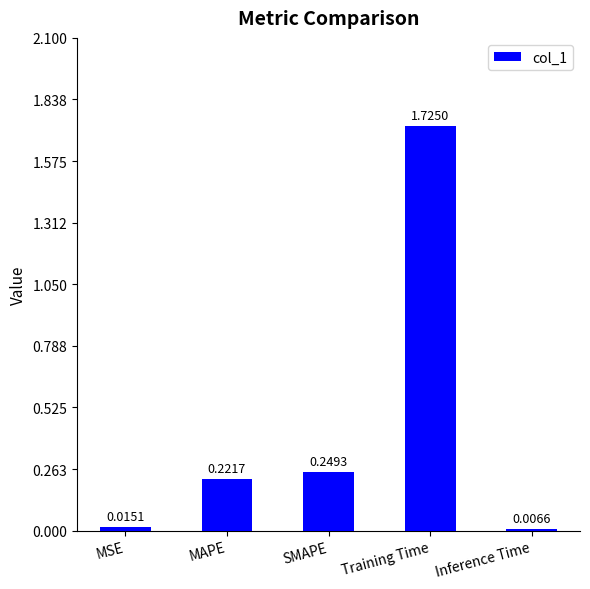

Does the chart contain stacked bars?

No